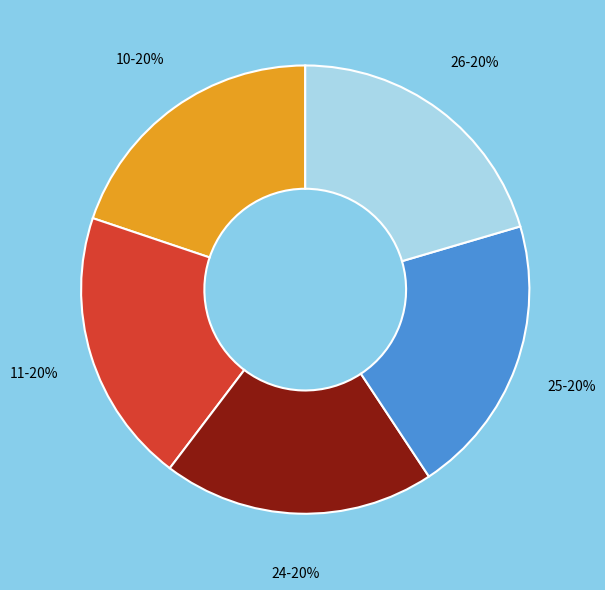

How many slices are in this pie chart?

5